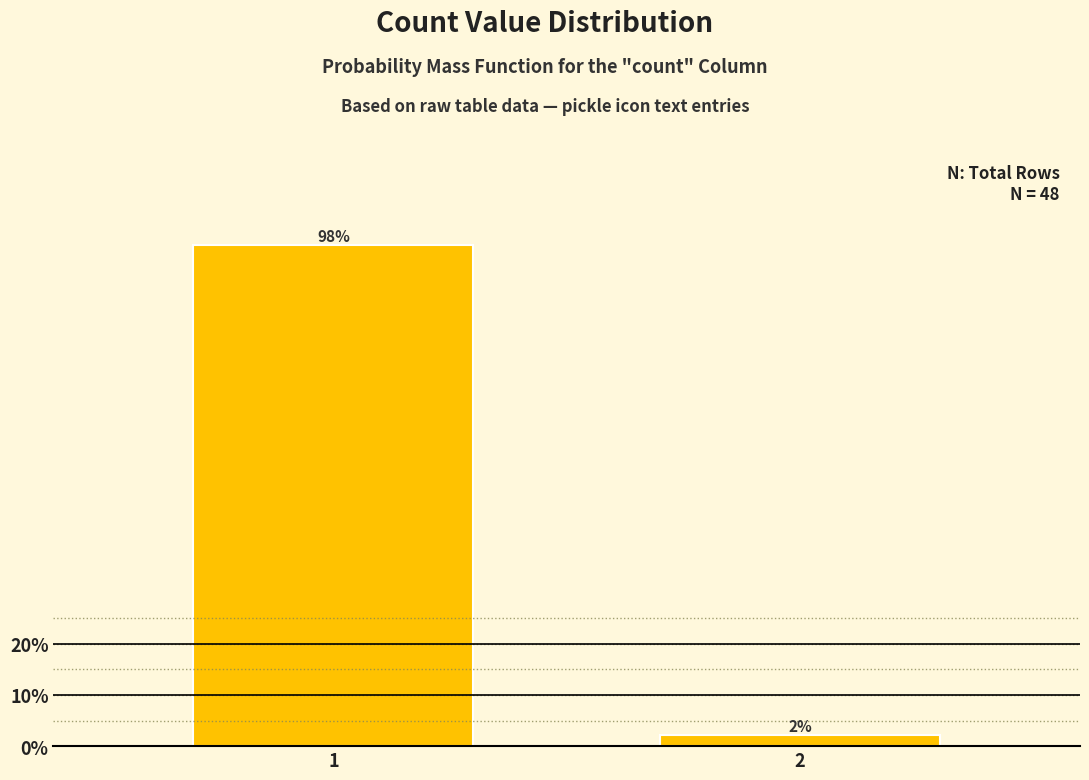

List the labels in order of value, largest first.

1, 2